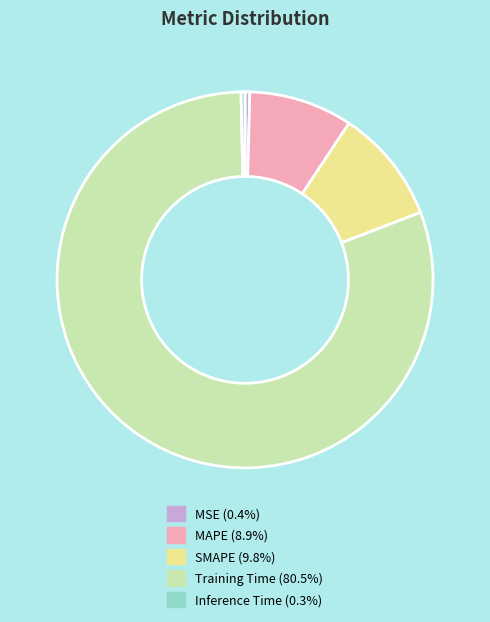

True or false: MSE accounts for 0% of the total.

True